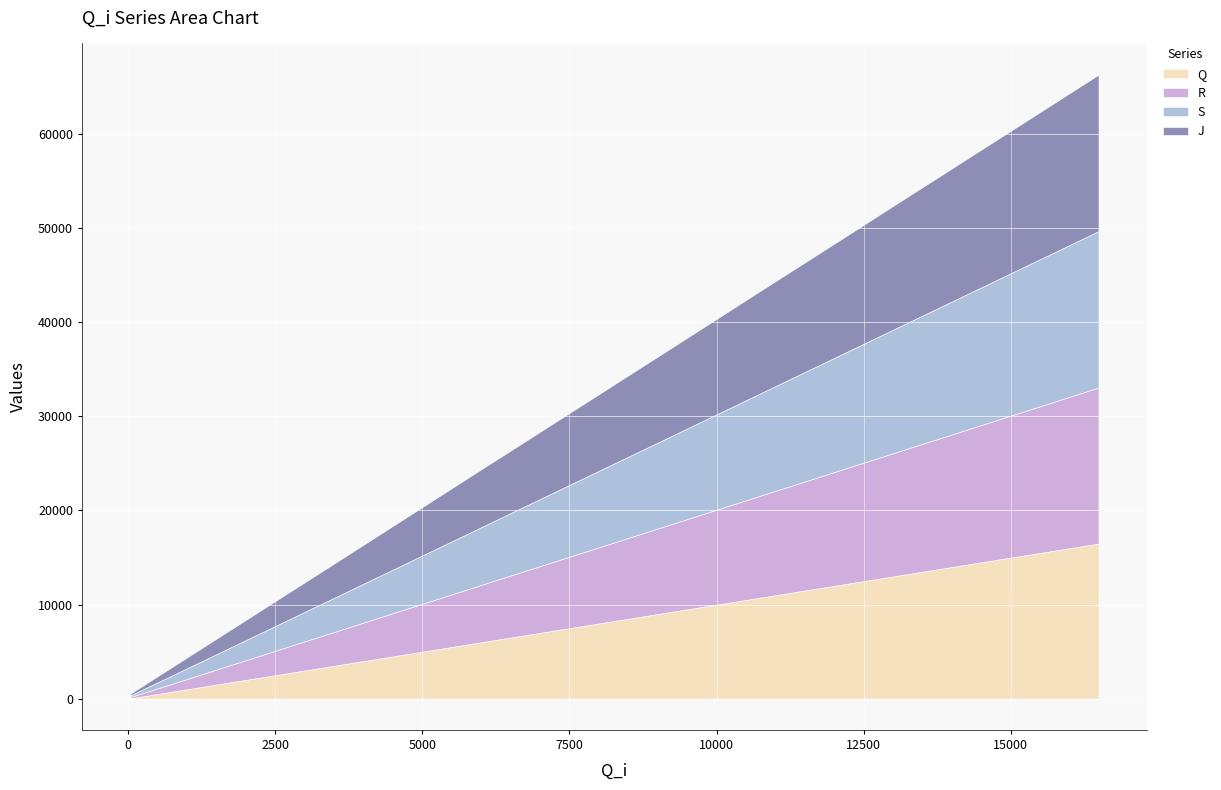

Which series changed the most between 7733 and 13872?

Q